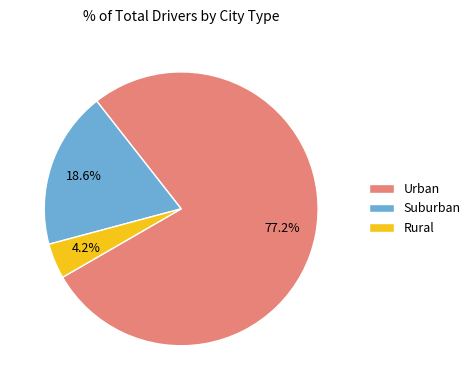

Between Suburban and Urban, which is larger?

Urban